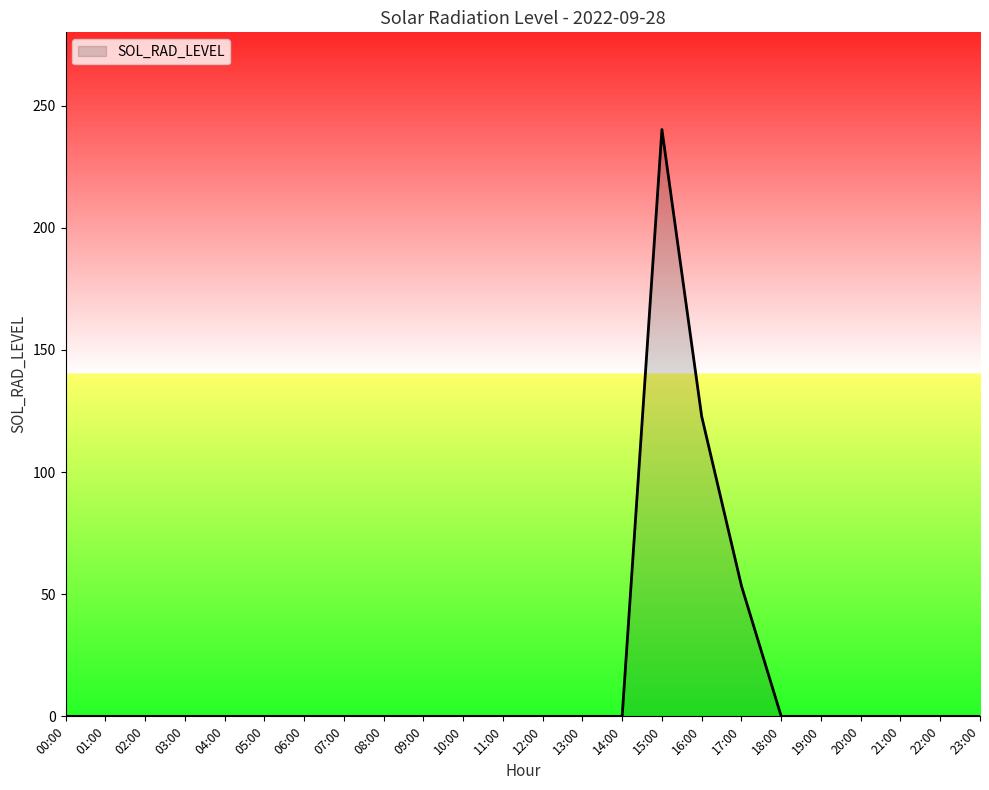

What is the difference between the maximum and minimum values?

240.2